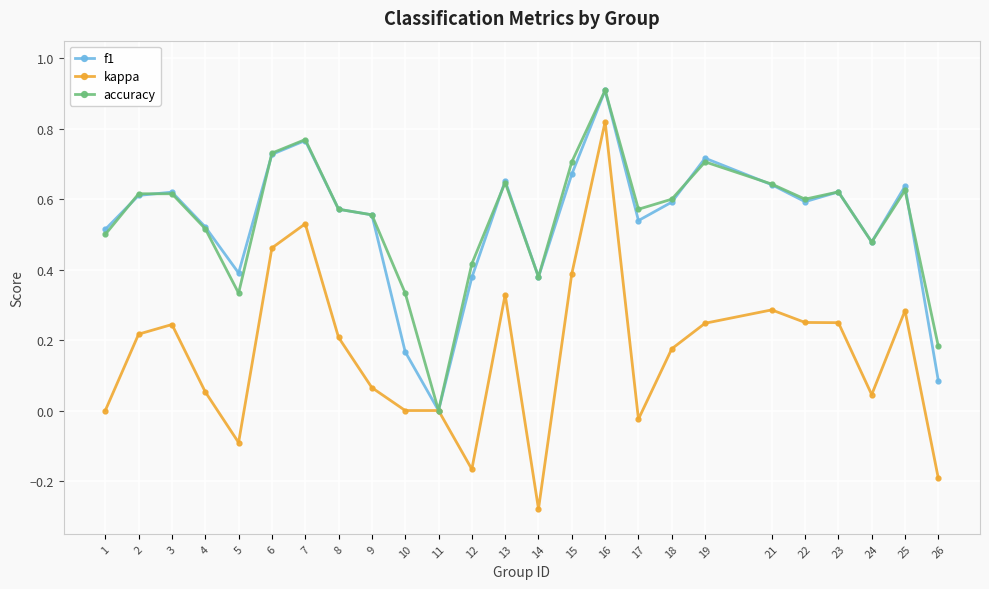

The f1 series shows 1.2 at 6. True or false?

False